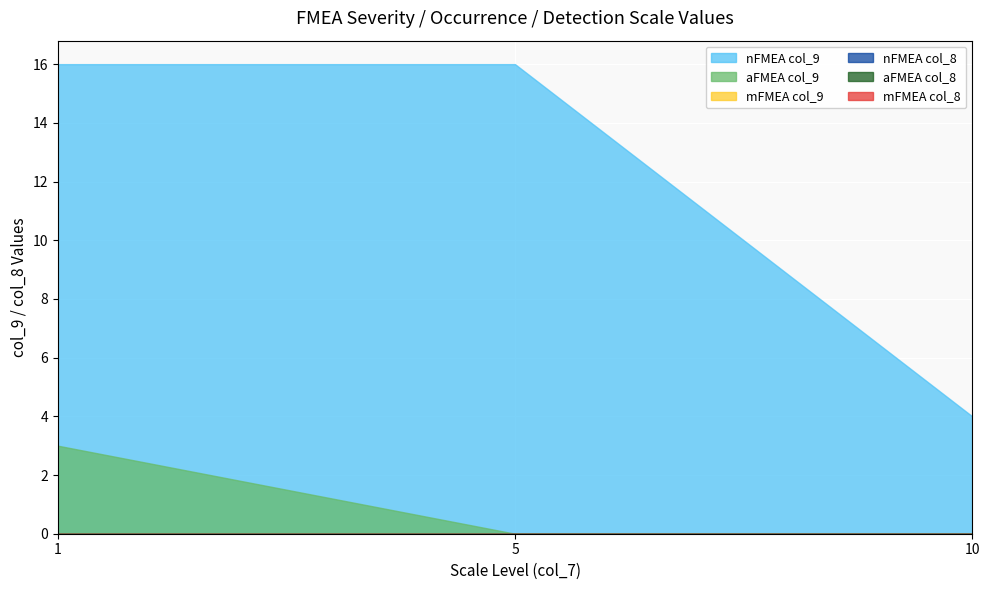

Is it true that mFMEA equals 18 at 0?

False